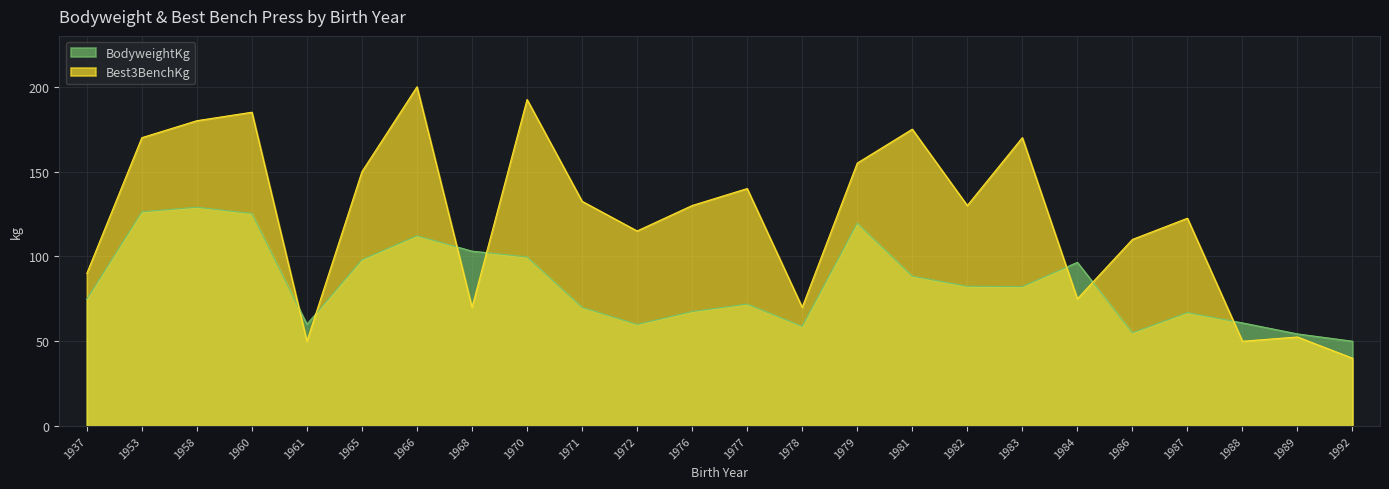

What is the sum of all Best3BenchKg values?

2955.0